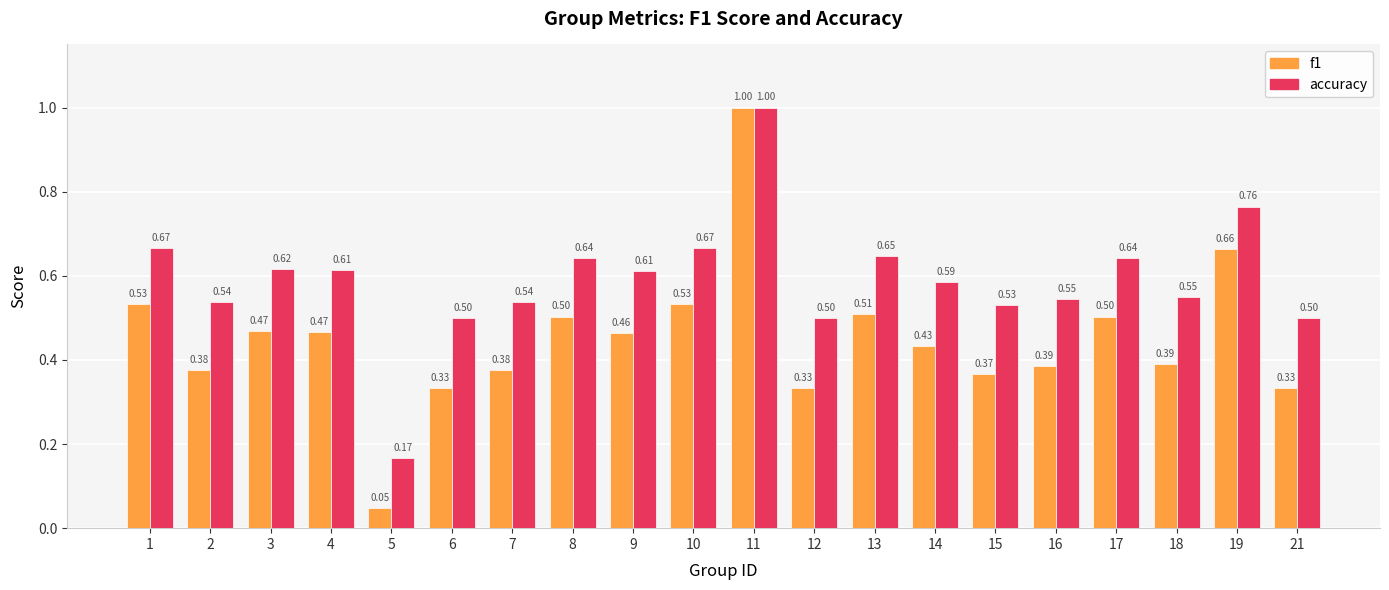

What is the maximum value shown in the chart?

1.0